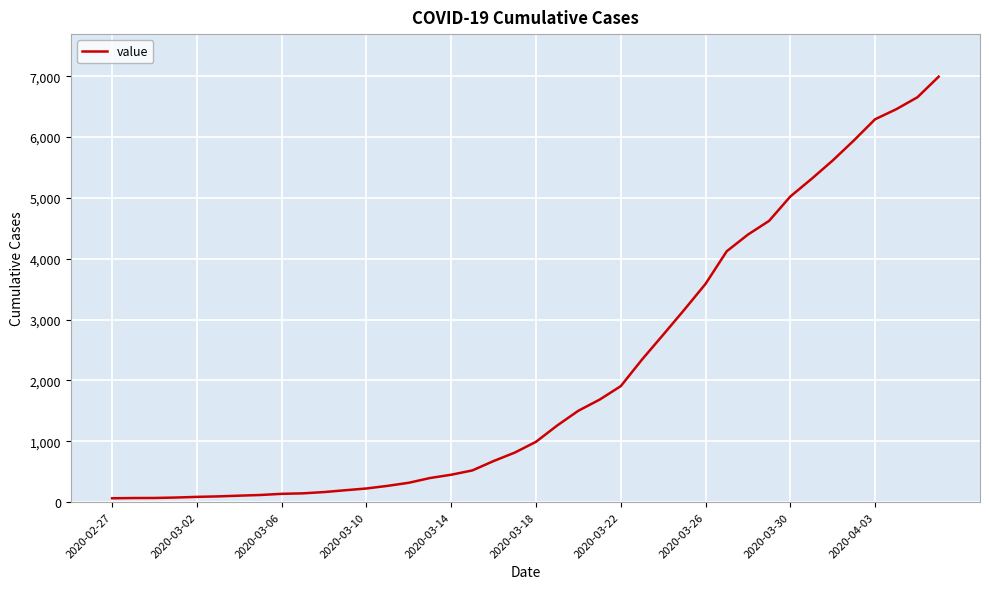

How many series are shown in this chart?

1